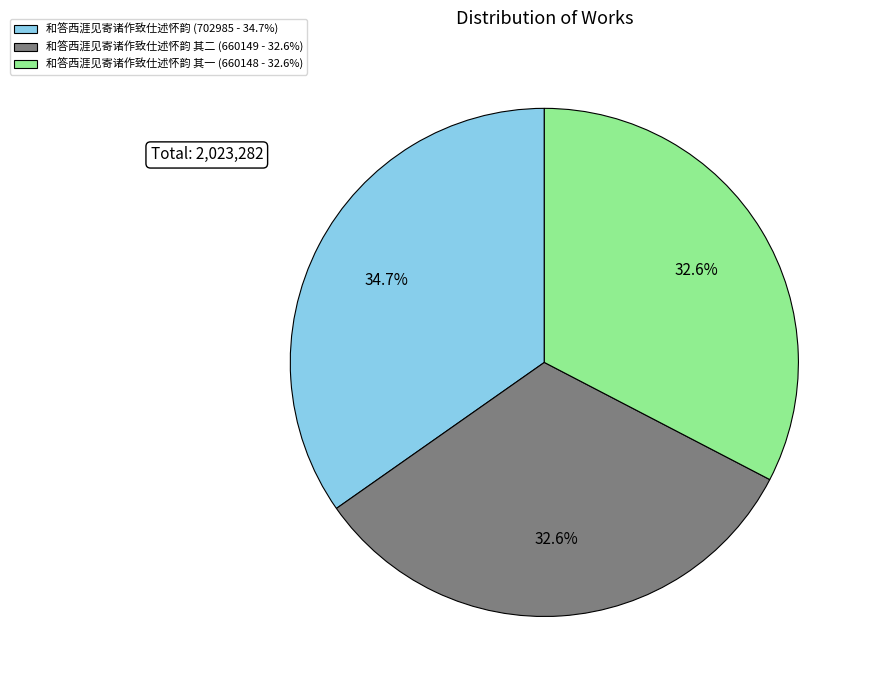

Does any single category account for the majority?

No